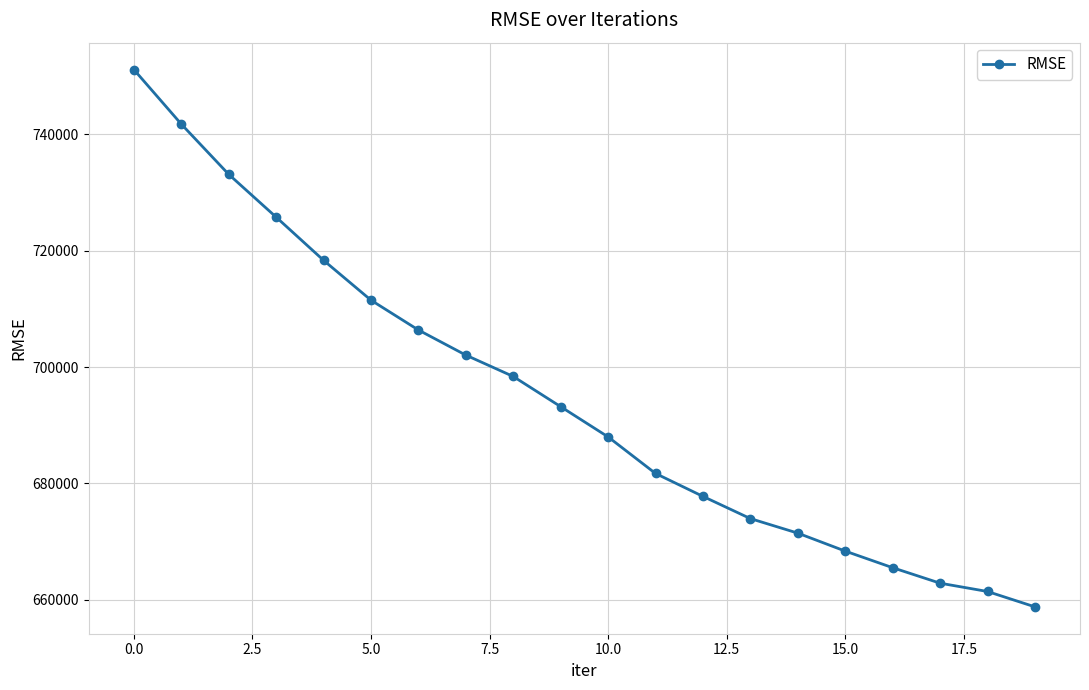

What is the sum of all values?

13891308.7